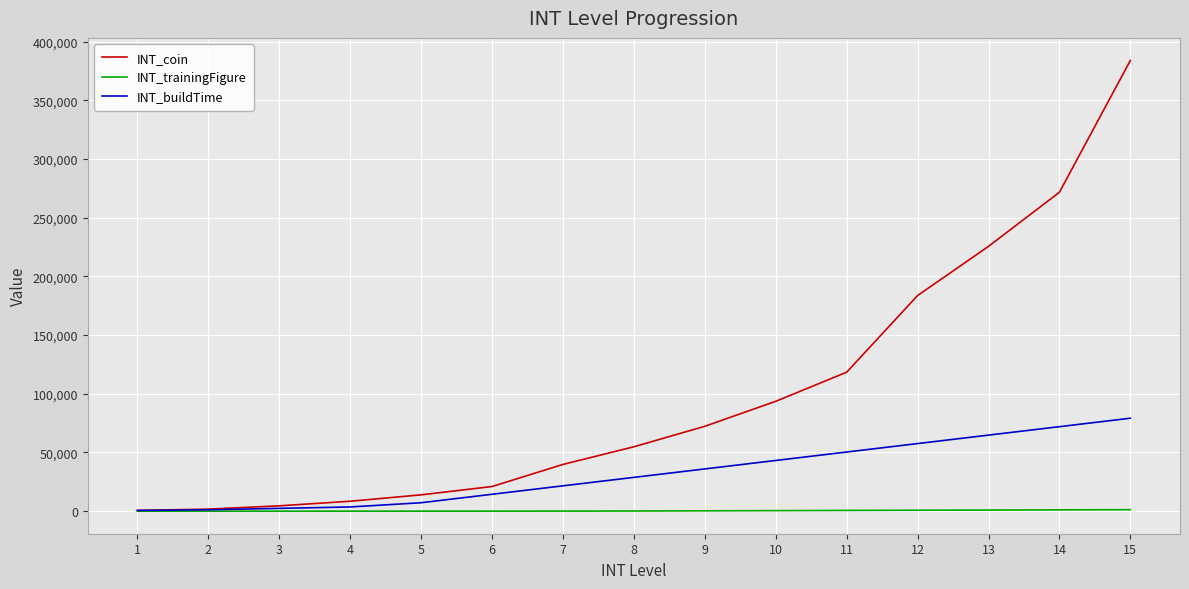

Rank the series by their maximum value, from highest to lowest.

INT_coin, INT_buildTime, INT_trainingFigure